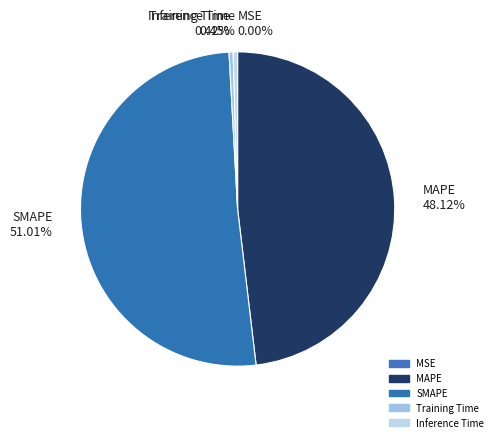

Which slice represents more than half of the pie?

SMAPE